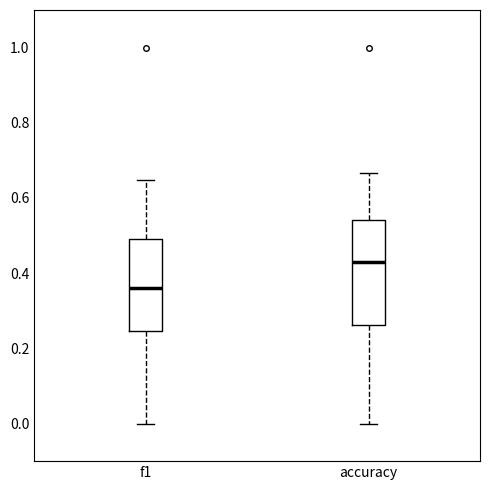

Comparing the boxes themselves (not the whiskers), which one is the tallest?

accuracy